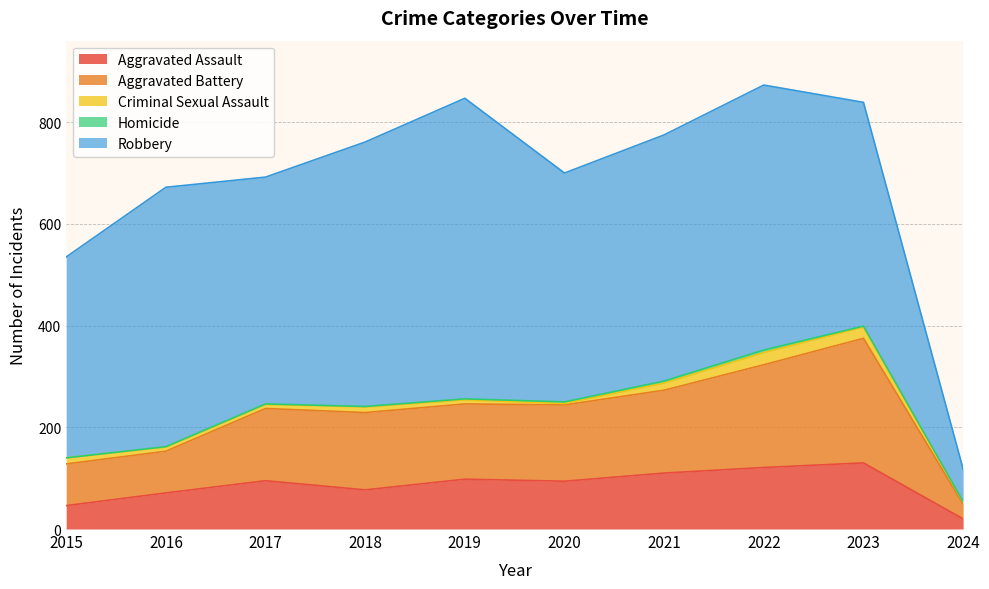

True or false: Robbery has a value of 64 at 2024.

True